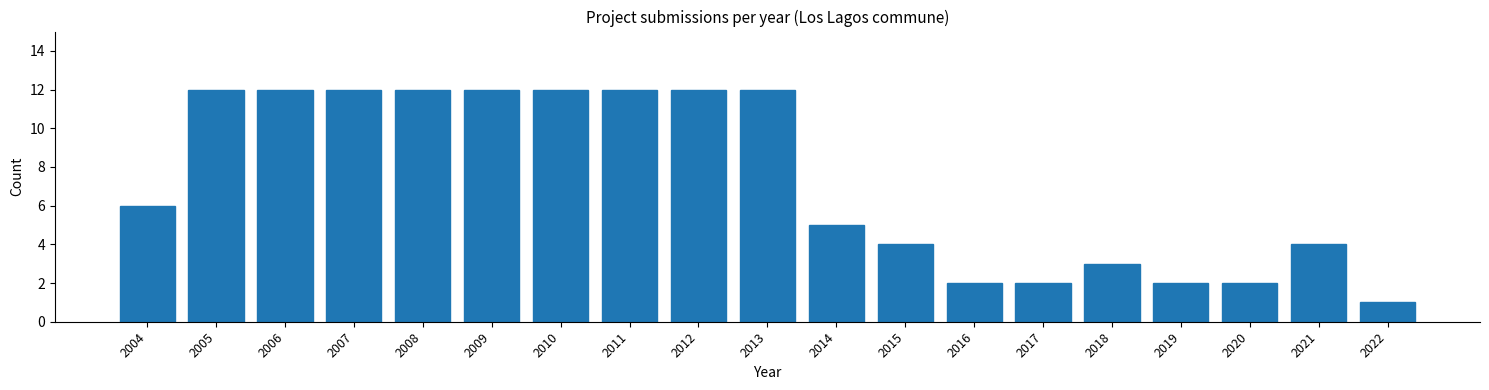

Reading left to right, extract all data points from this chart.

6	12	12	12	12	12	12	12	12	12	5	4	2	2	3	2	2	4	1